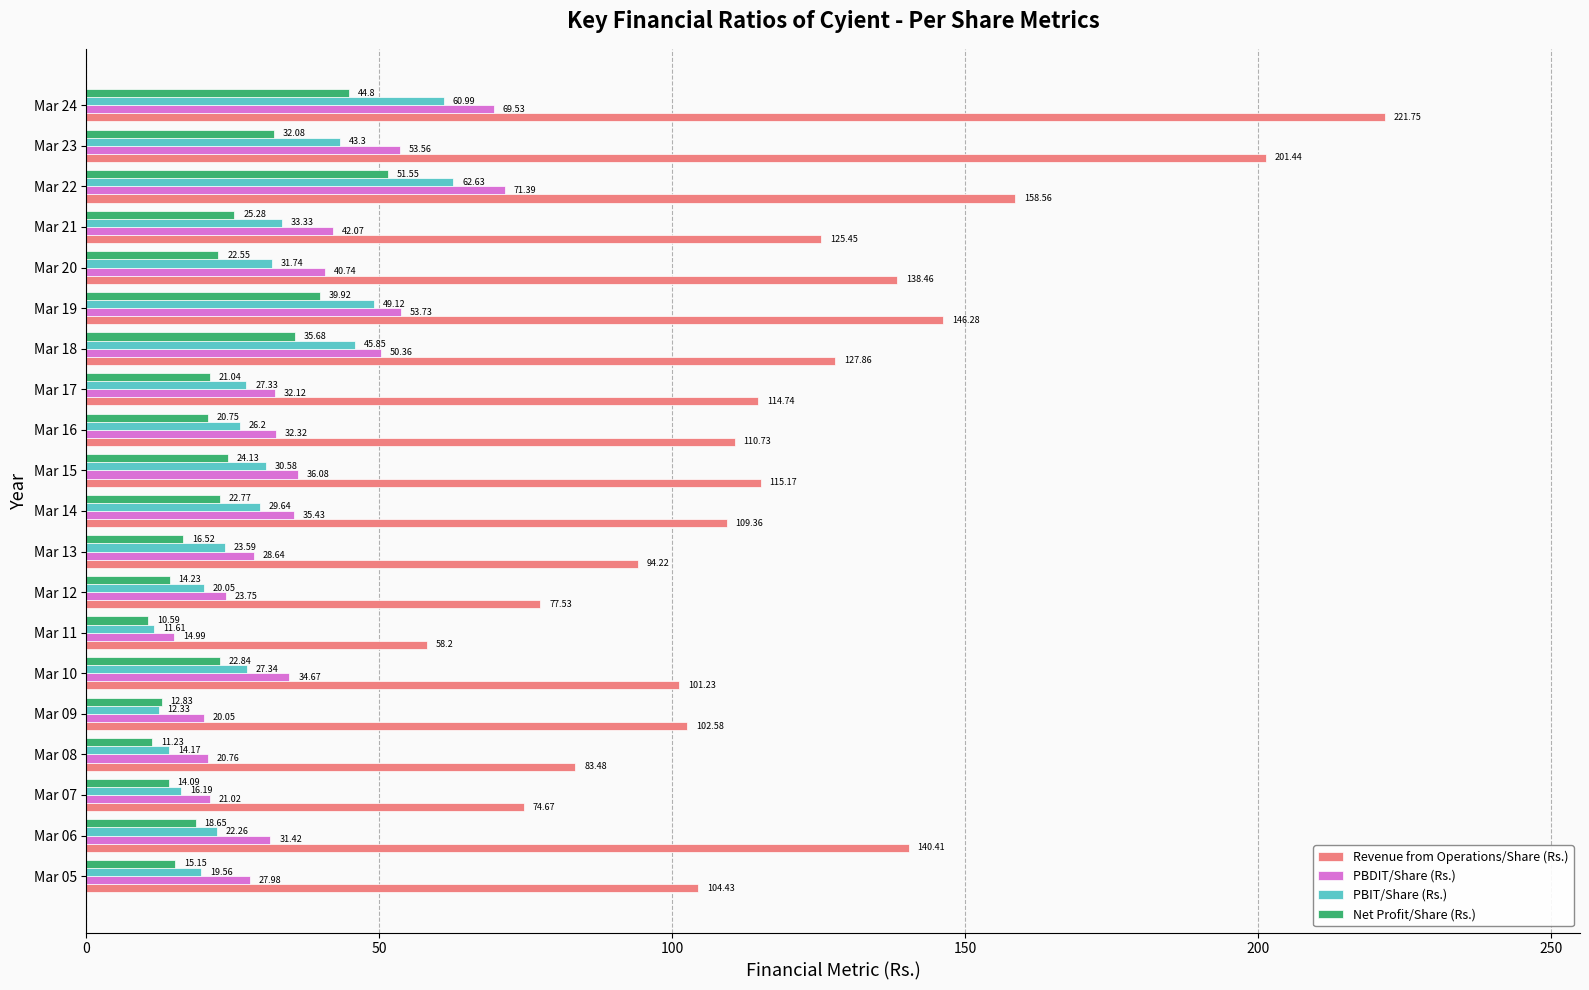

At how many categories does at least one series exceed 216?

1